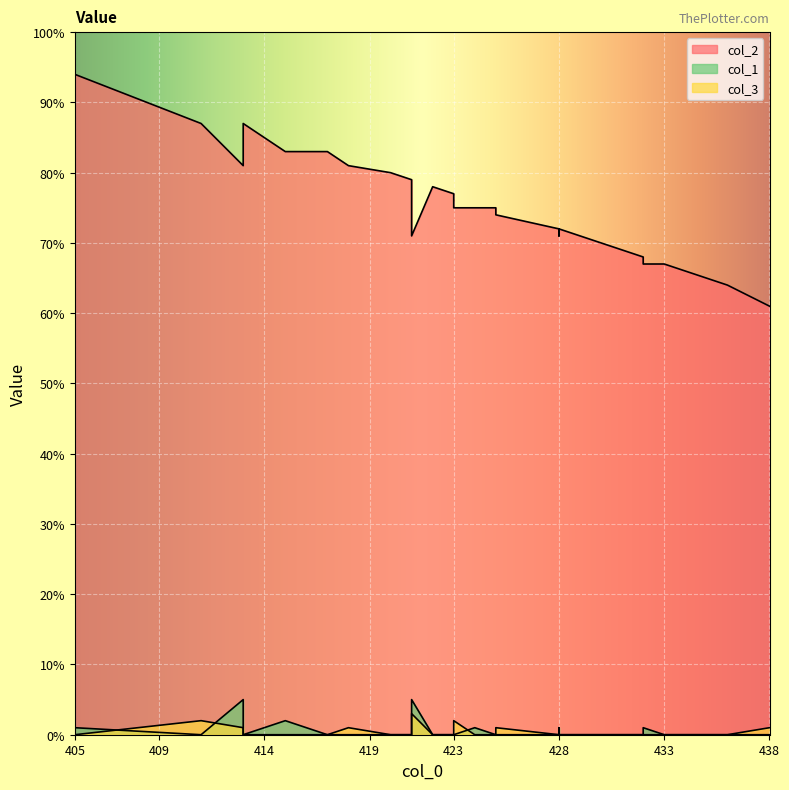

How many interior local peaks does the col_3 series have?

5